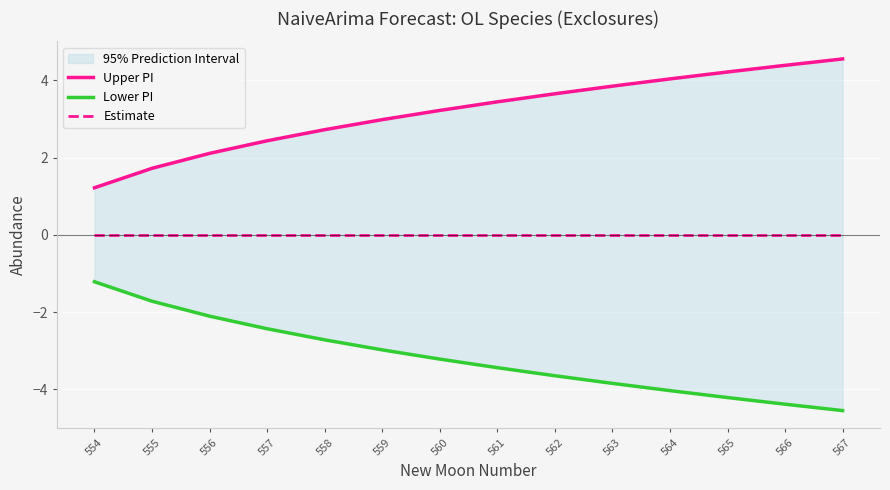

Reading right to left, what are all the values shown in this chart?

Upper PI: 567=4.6	566=4.4	565=4.2	564=4.0	563=3.8	562=3.6	561=3.4	560=3.2	559=3.0	558=2.7	557=2.4	556=2.1	555=1.7	554=1.2
Lower PI: 567=-4.6	566=-4.4	565=-4.2	564=-4.0	563=-3.8	562=-3.6	561=-3.4	560=-3.2	559=-3.0	558=-2.7	557=-2.4	556=-2.1	555=-1.7	554=-1.2
Estimate: 567=0.0	566=0.0	565=0.0	564=0.0	563=0.0	562=0.0	561=0.0	560=0.0	559=0.0	558=0.0	557=0.0	556=0.0	555=0.0	554=0.0